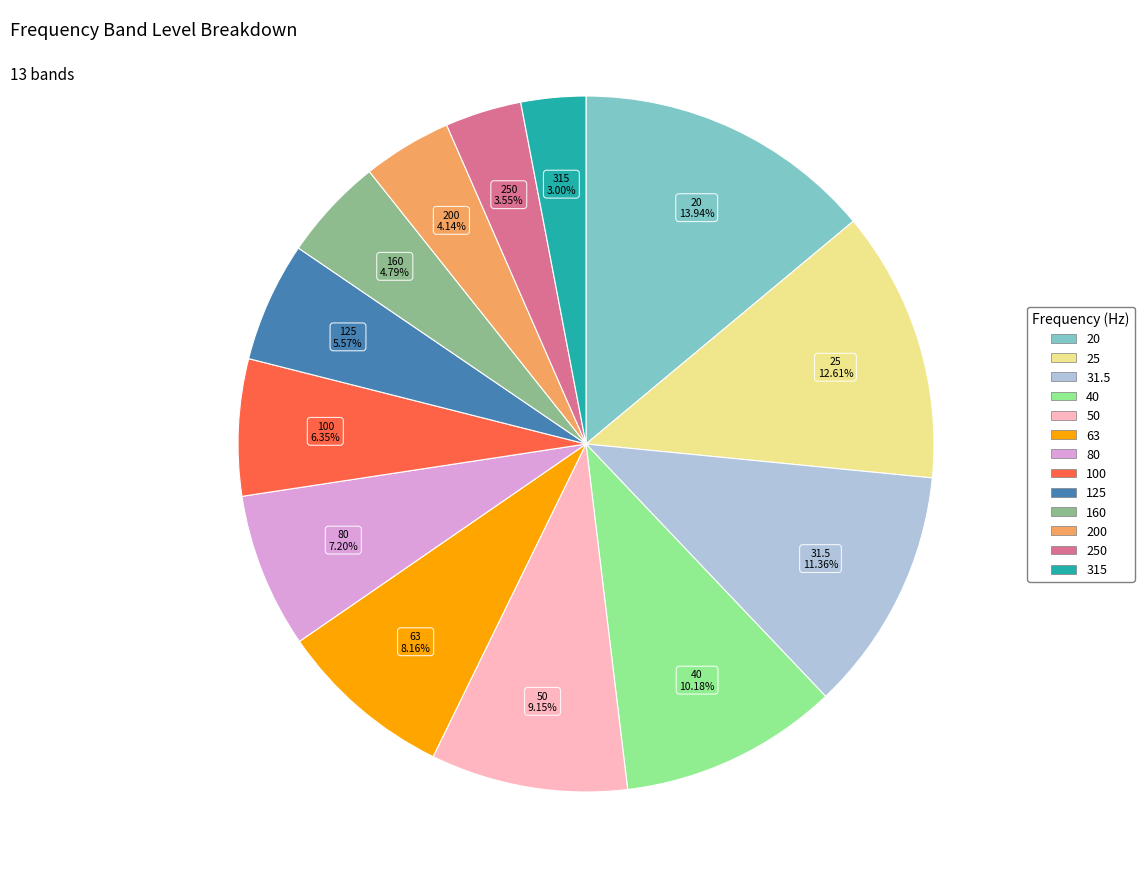

Is there any slice that represents more than half of the pie?

No